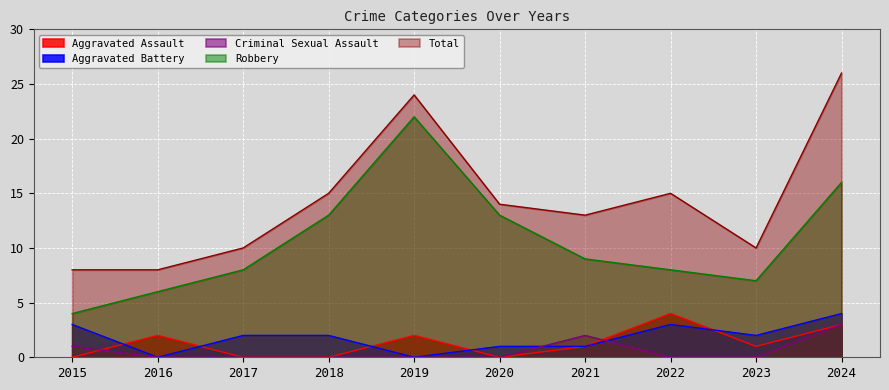

Where is Total nearest to the value 17?

2018